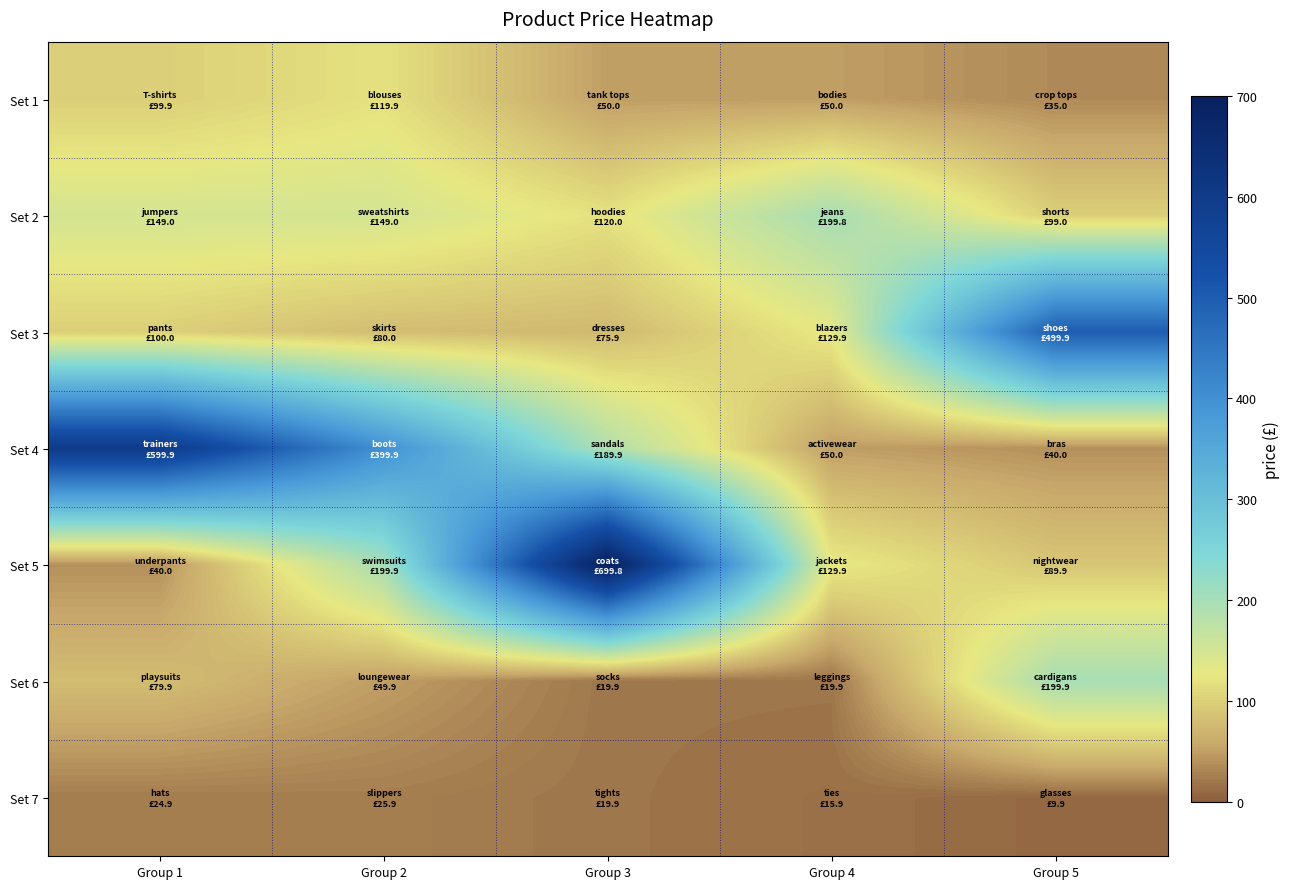

At which category is the sum across all series the highest?

Group 3